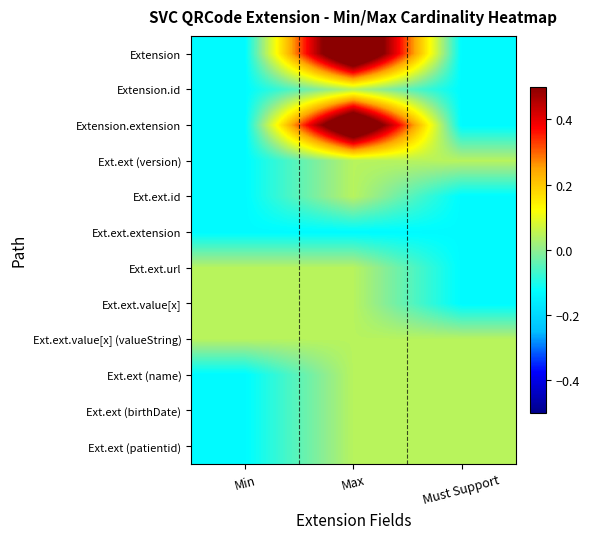

What is the spread (max minus min) of values at Max?

0.9